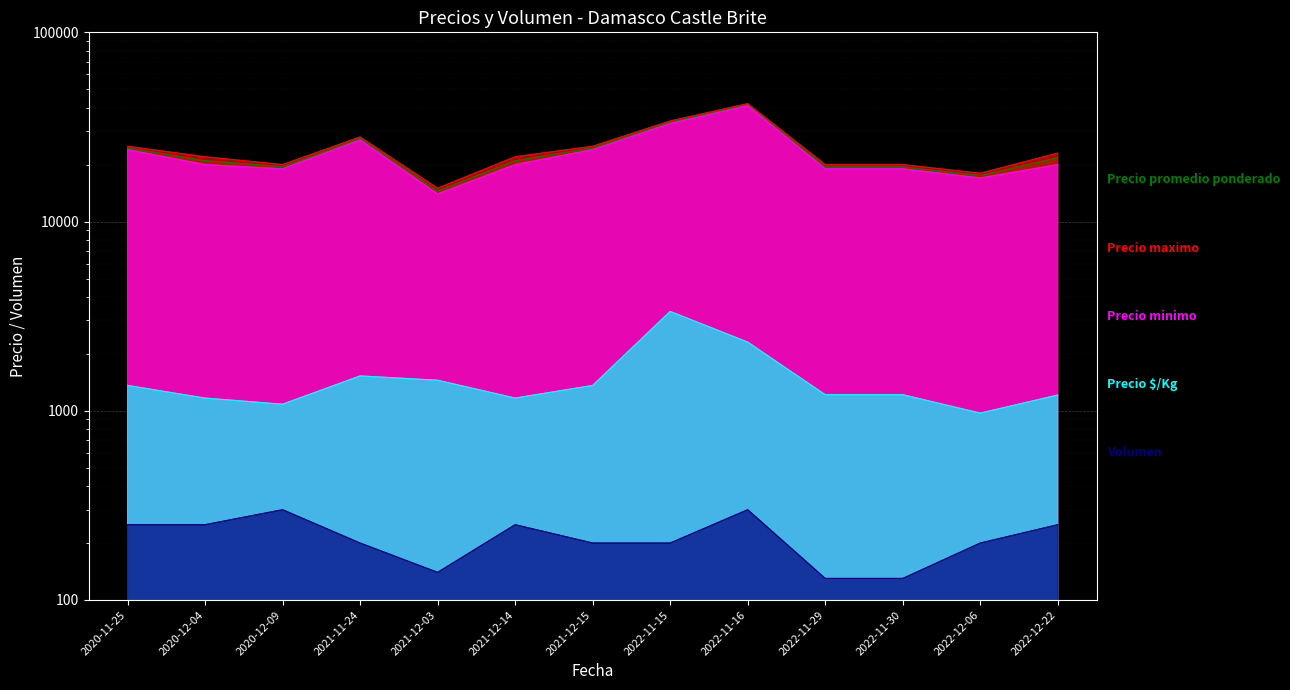

What position from the left is 2022-11-30?

11